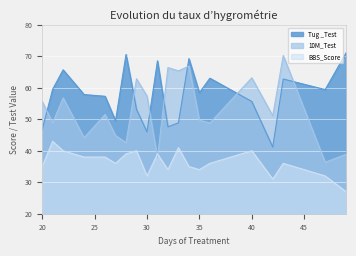

Where is the first local maximum for Tug _Test?

22